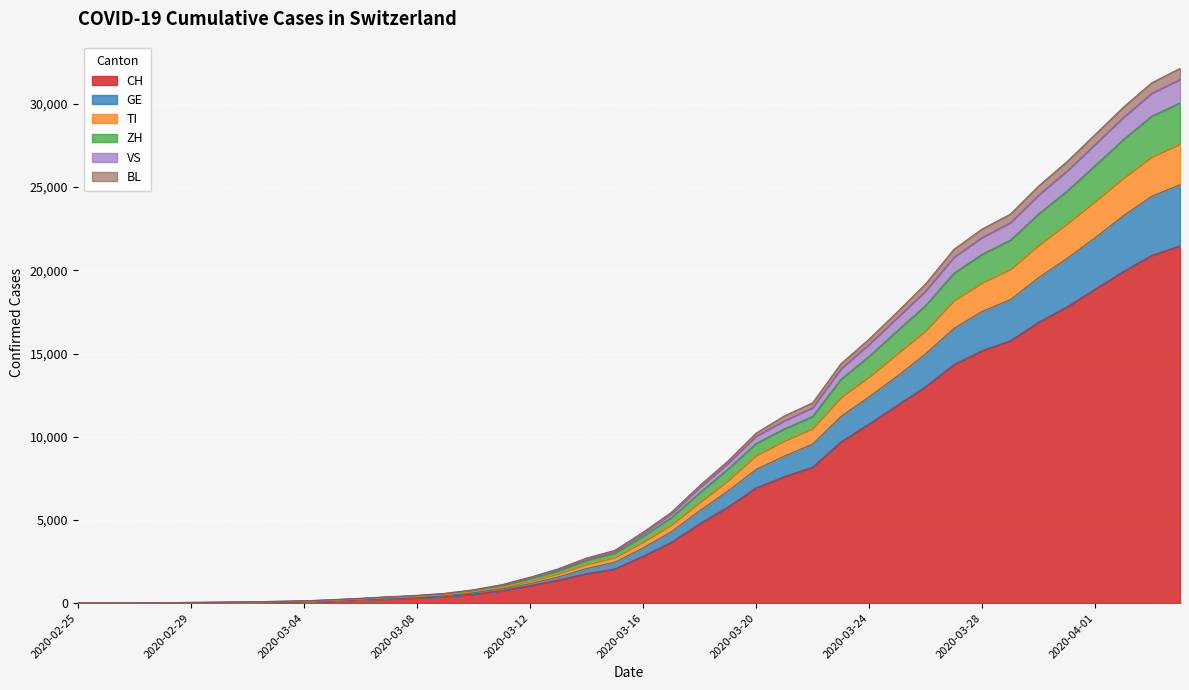

True or false: GE and BL cross at least once.

False